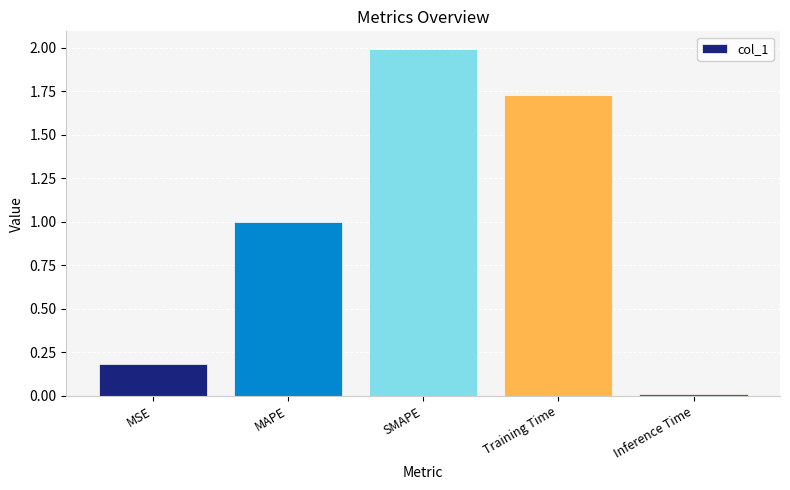

Which has a higher value, MAPE or SMAPE?

SMAPE